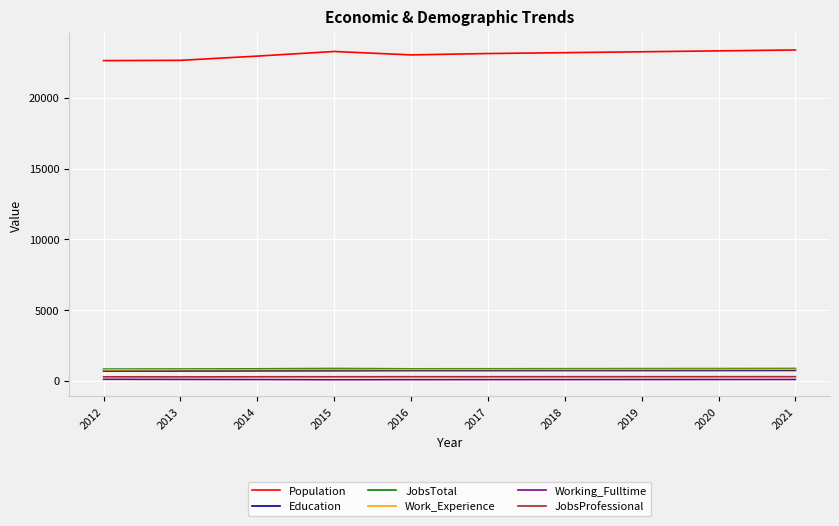

Is the value of Work_Experience at 2020 greater than the value of JobsProfessional at 2017?

Yes